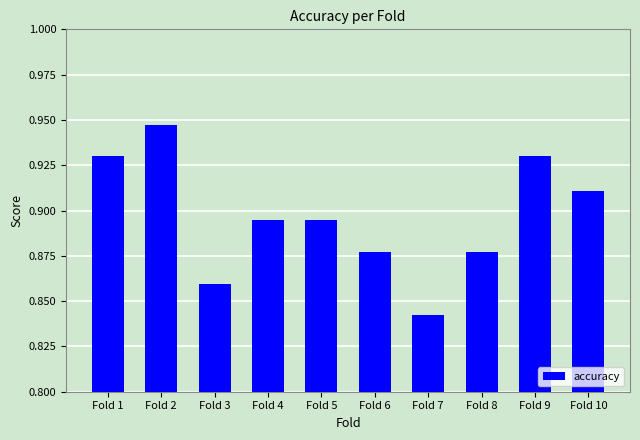

What is the difference between the maximum and minimum values?

0.1